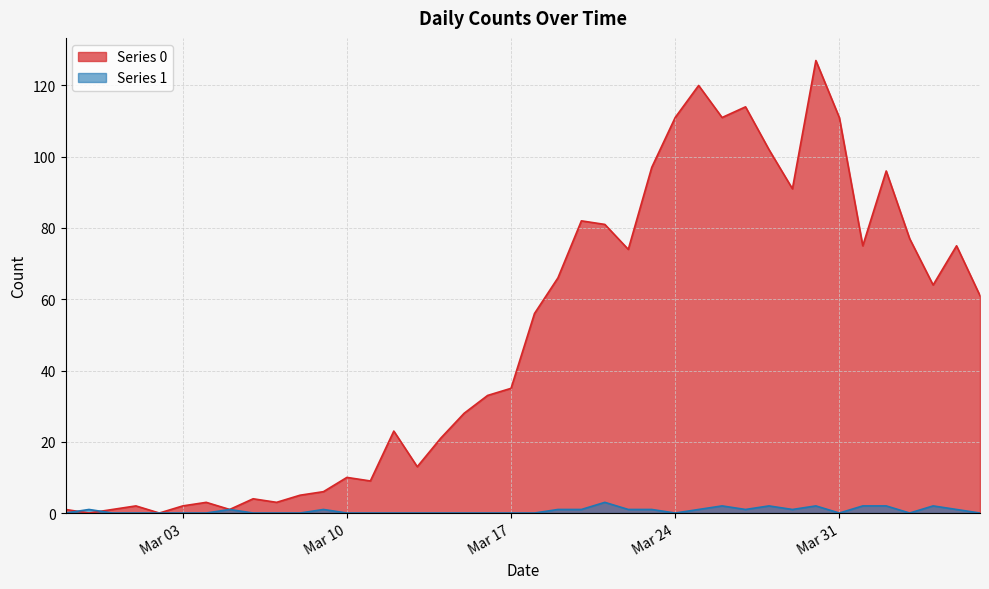

The Series 0 series shows 51 at Mar 24. True or false?

False